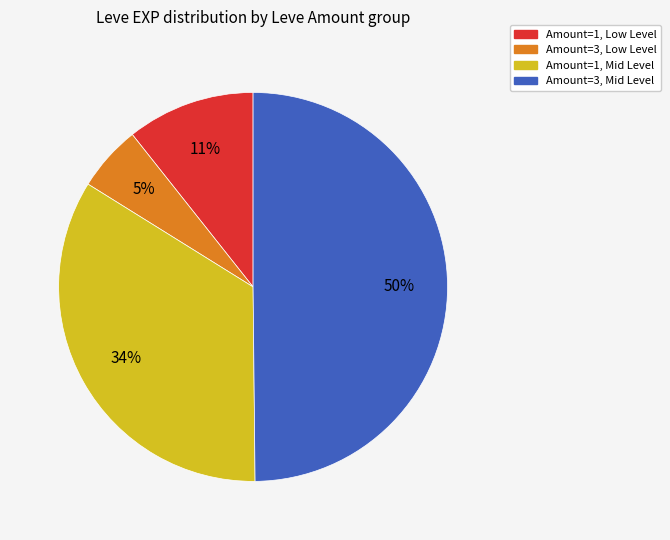

To the nearest percent, what is the average slice percentage?

25%